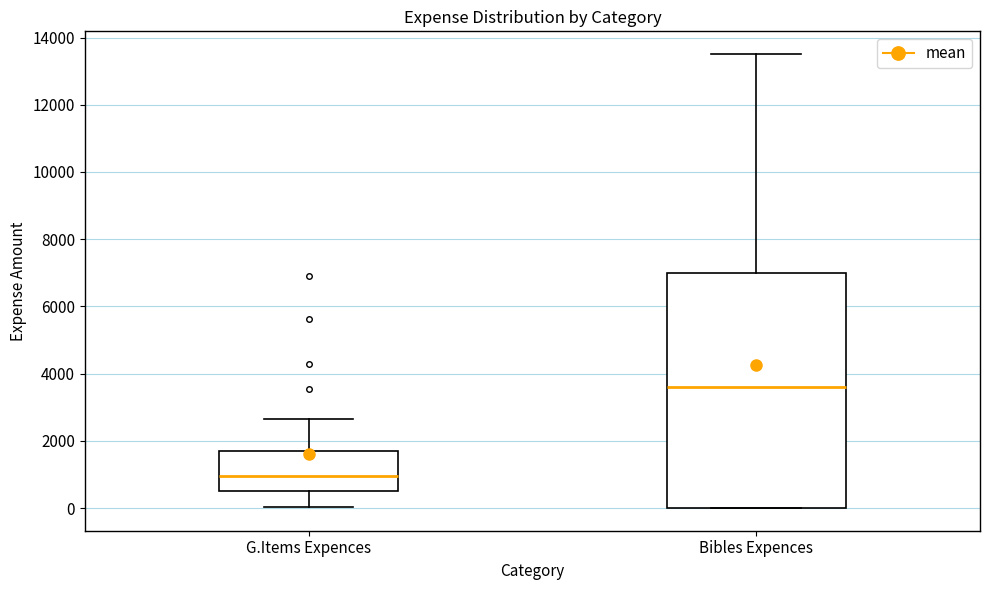

Reading left to right, read every box against the y-axis: the position of its median line, the range the box covers, and the ends of its whiskers. The values are not printed on the chart, so give them approximately, as read against the axis.

G.Items Expences: median 1000, box 600 to 1800, whiskers 0 to 2600
Bibles Expences: median 3600, box 0 to 7000, whiskers 0 to 13600